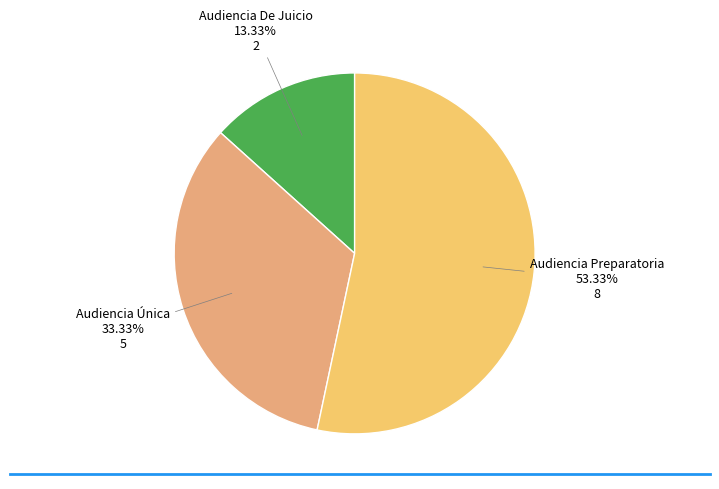

Rank the categories by value from highest to lowest.

Audiencia Preparatoria, Audiencia Única, Audiencia De Juicio